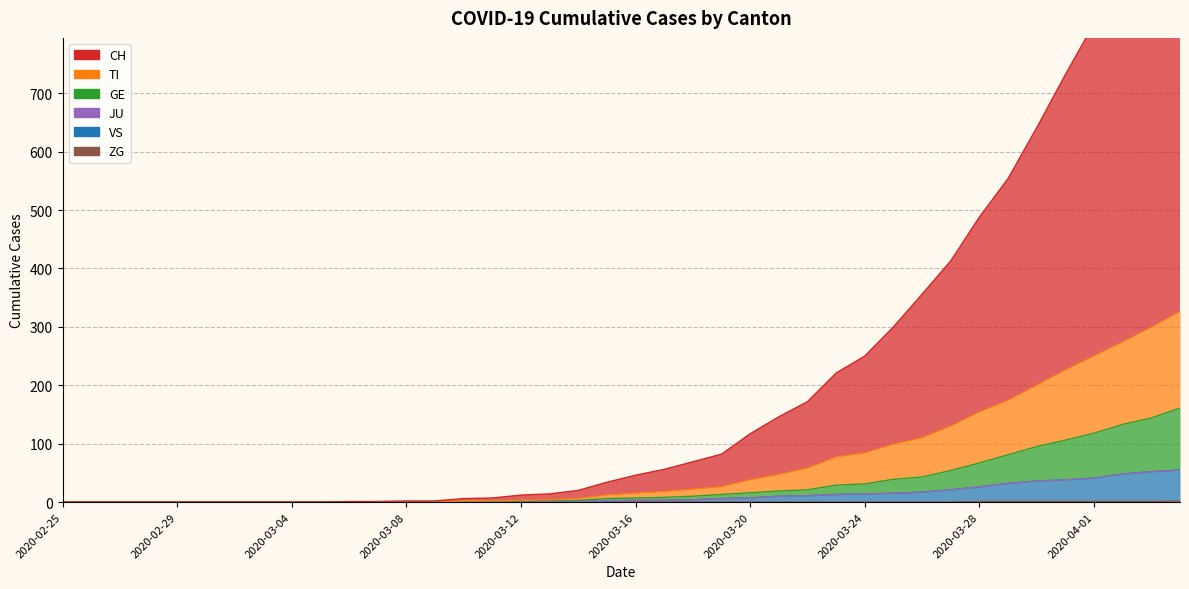

True or false: ZG and TI cross at least once.

False